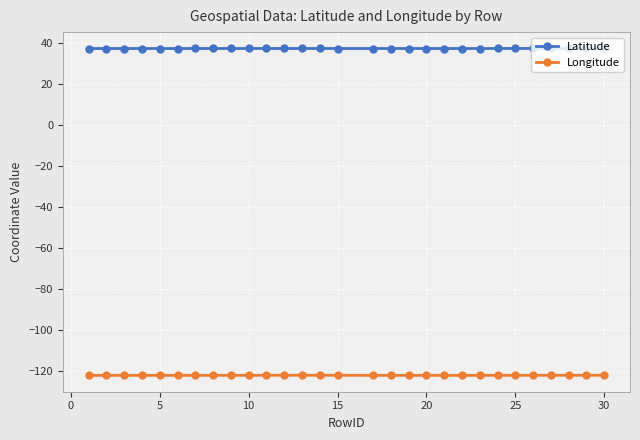

True or false: Longitude has more than 1 points higher than both neighbors.

True